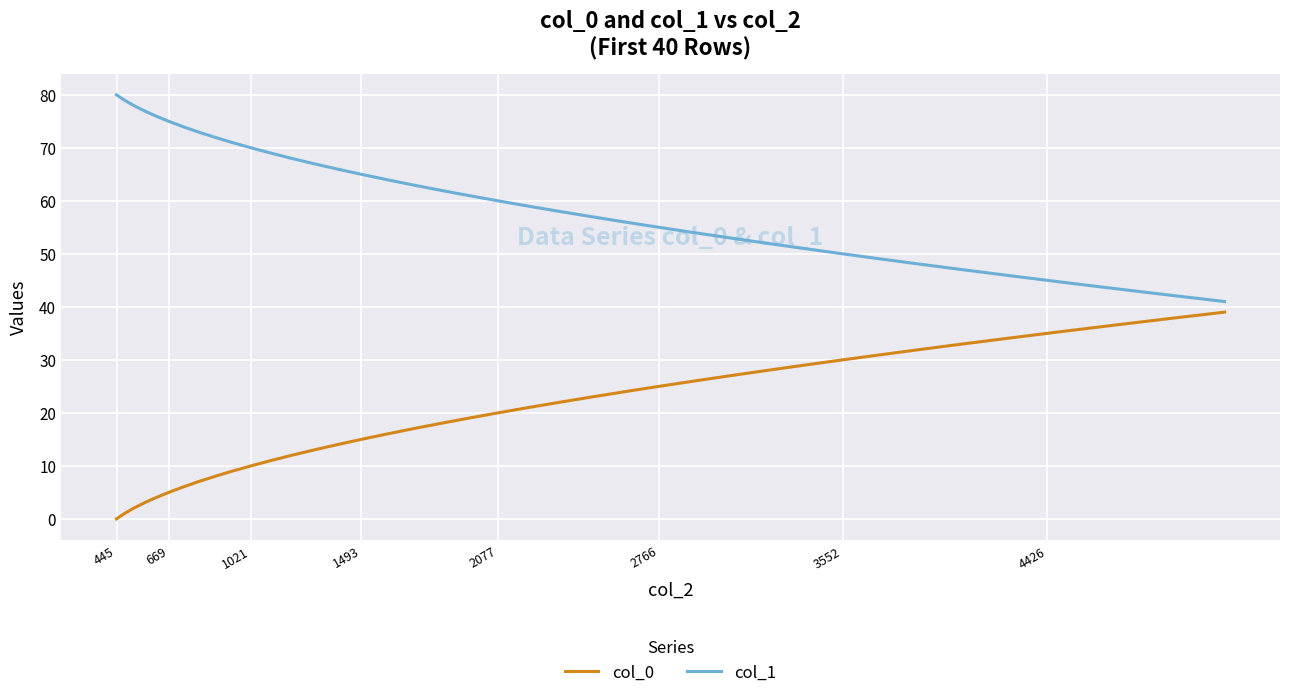

What is the maximum value shown in the chart?

80